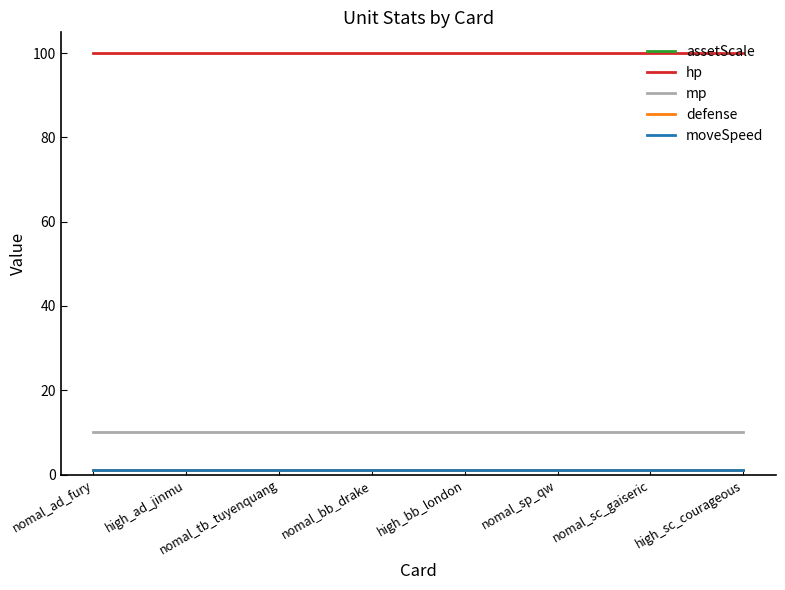

At how many categories does at least one series exceed 2?

8